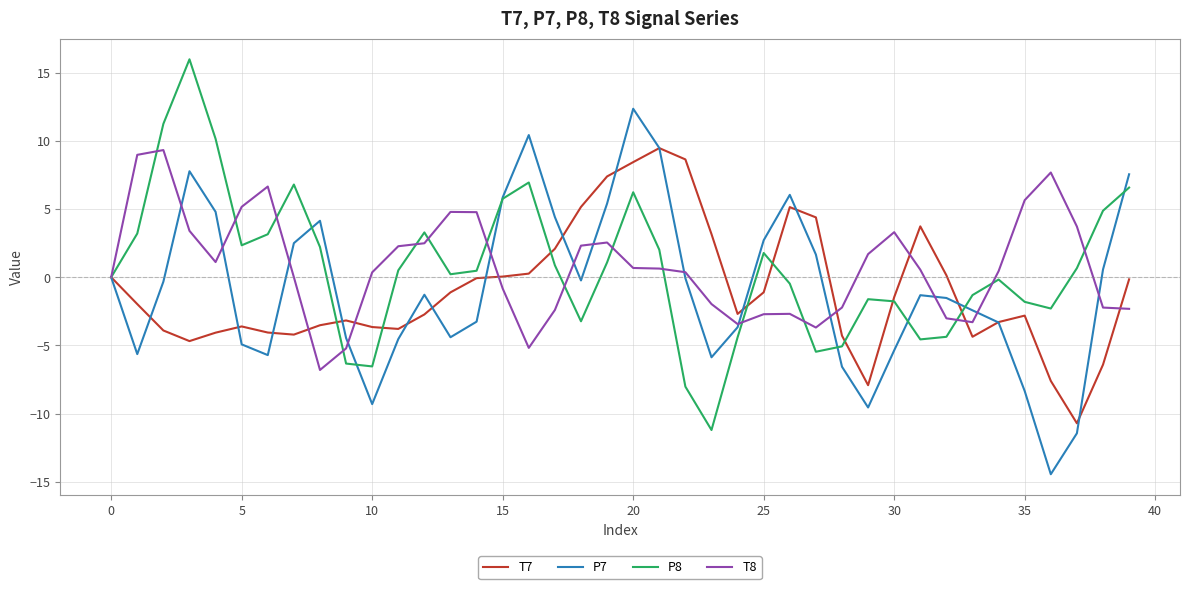

What is the maximum value shown in the chart?

16.0